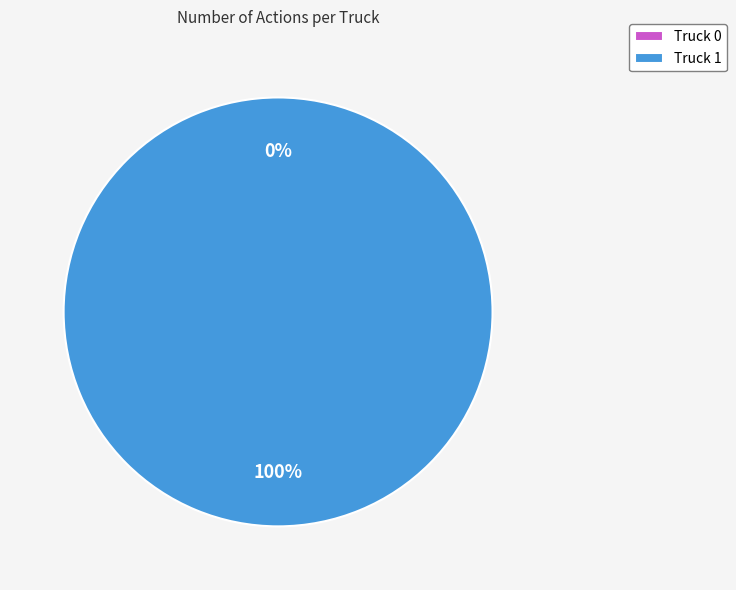

What is the change in value from Truck 0 to Truck 1?

+2